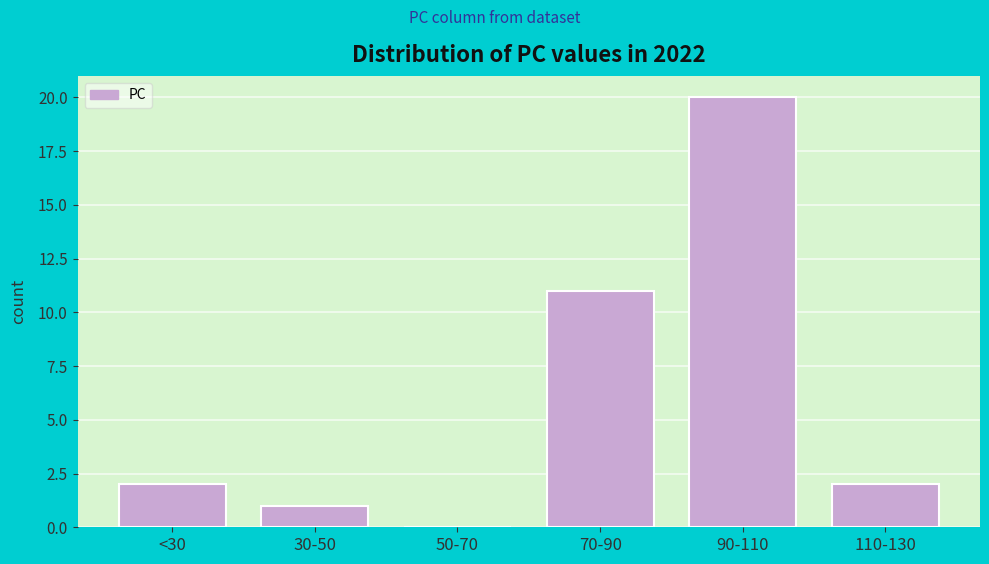

Reading right to left, list all the values displayed in this chart.

110-130=2	90-110=20	70-90=11	50-70=0	30-50=1	<30=2